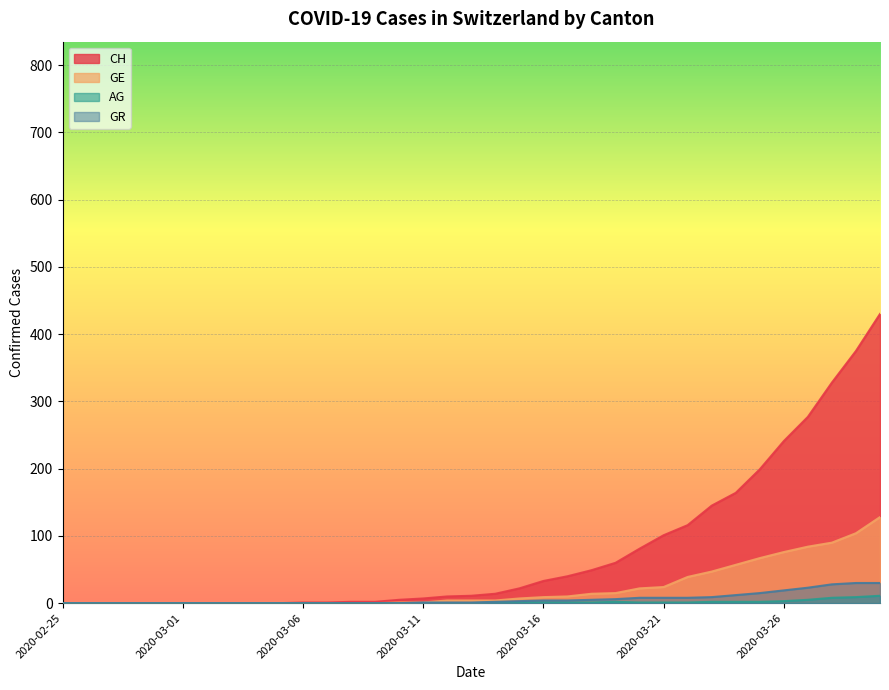

How many lines are shown in the chart?

2